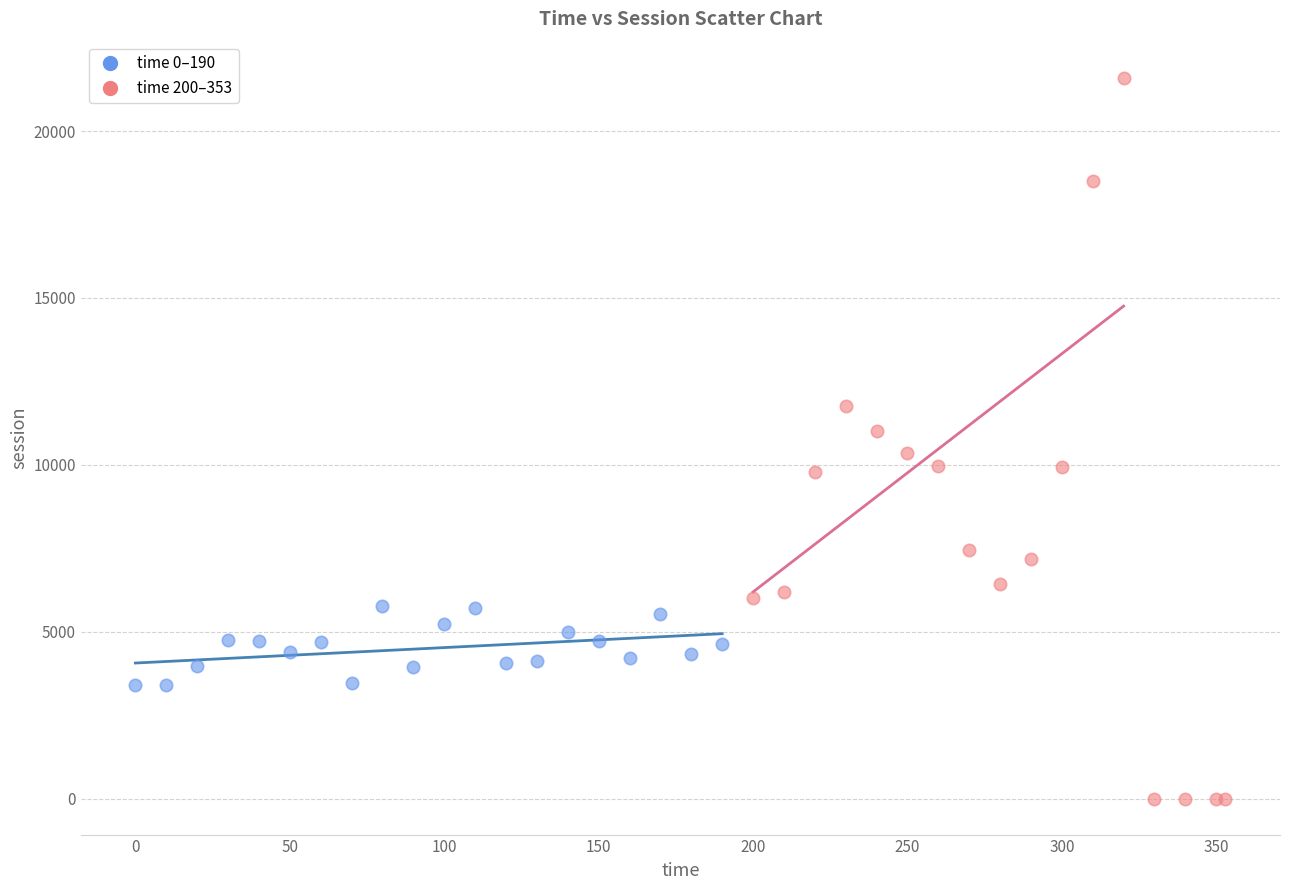

Which series contains the lowest Y value?

time 200–353